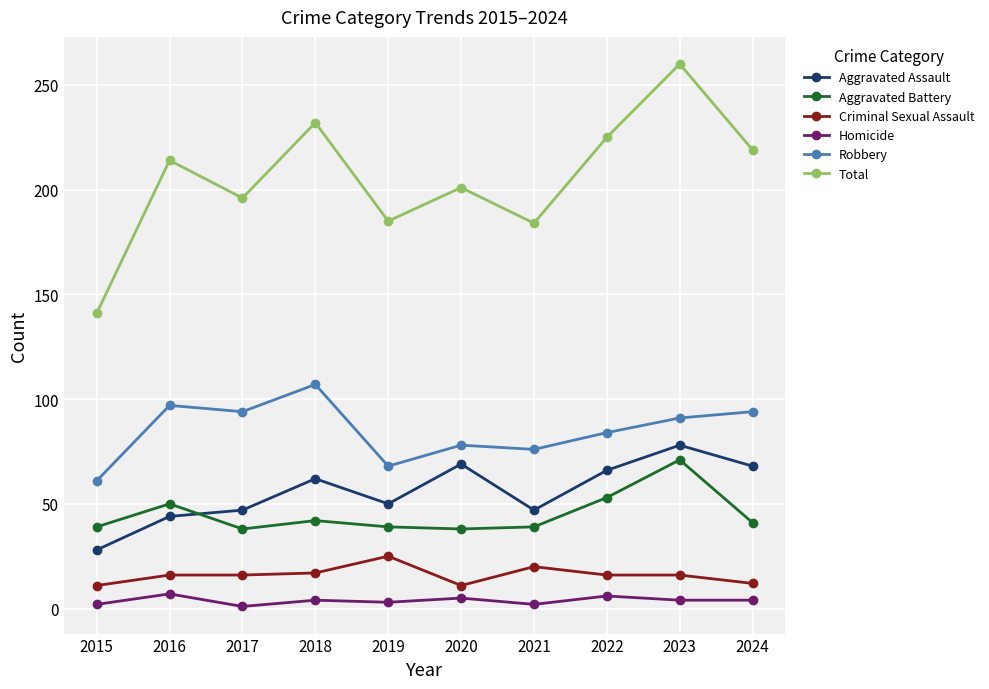

Is the value of Homicide at 2024 greater than the value of Aggravated Assault at 2023?

No